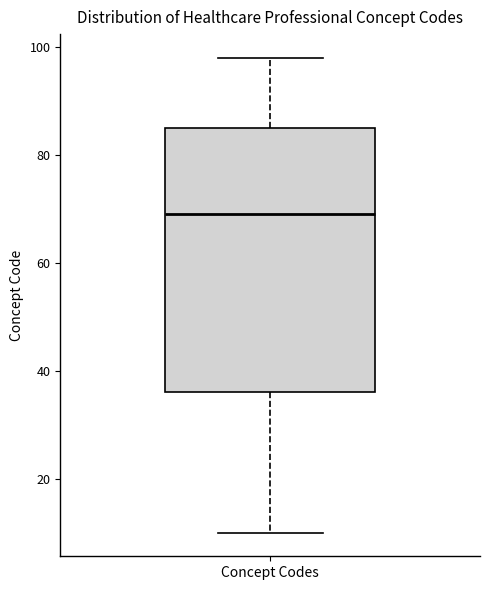

Read this box plot against the y-axis: the position of the median line, the range covered by the box, and the ends of both whiskers. The values are not printed on the chart, so give them approximately, as read against the axis.

median 70, box 36 to 86, whiskers 10 to 98